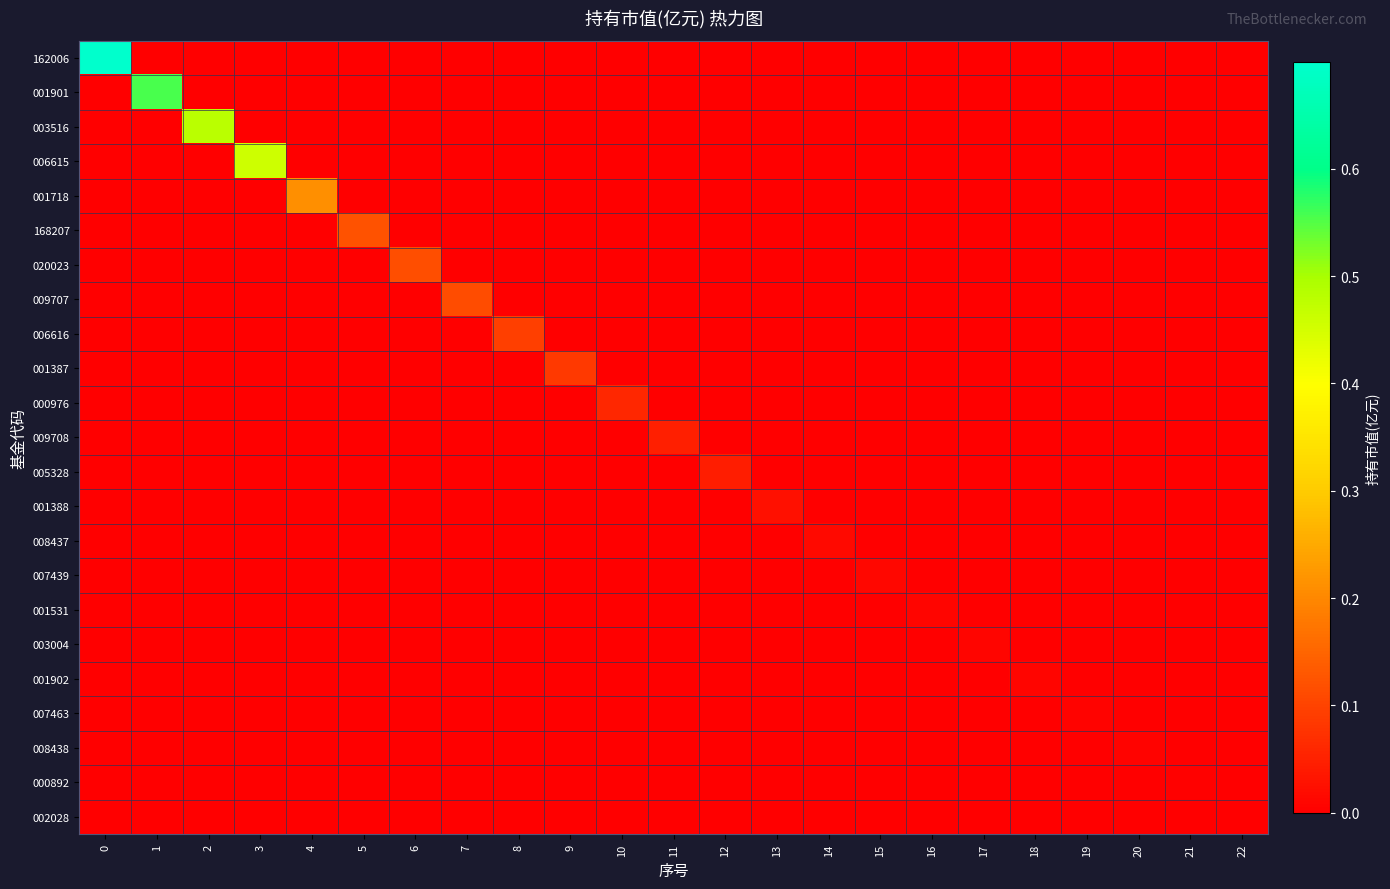

At how many categories does at least one series exceed 0?

22